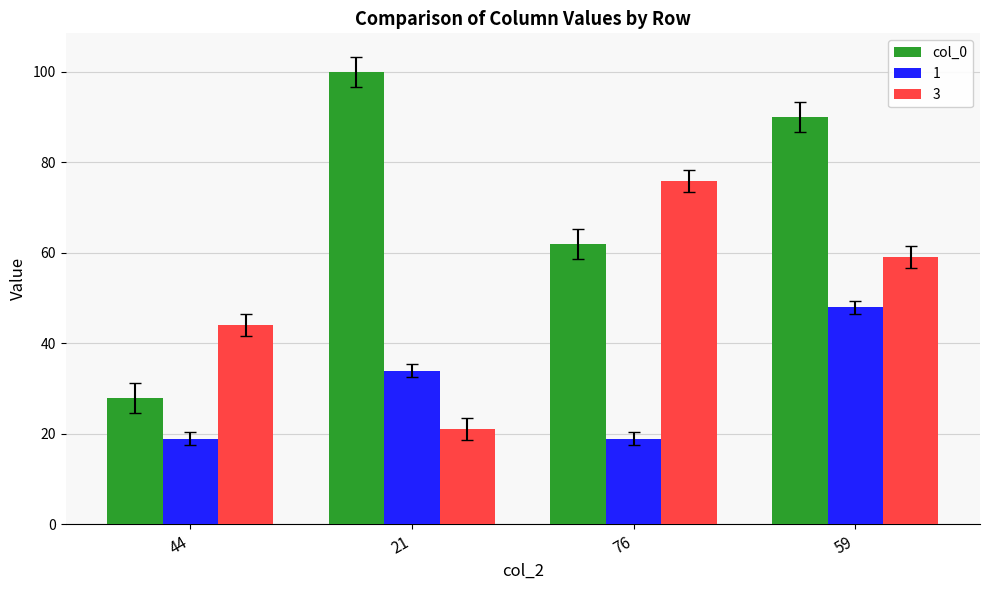

Reading right to left, list all the values displayed in this chart.

col_0: 90	62	100	28
1: 48	19	34	19
3: 59	76	21	44